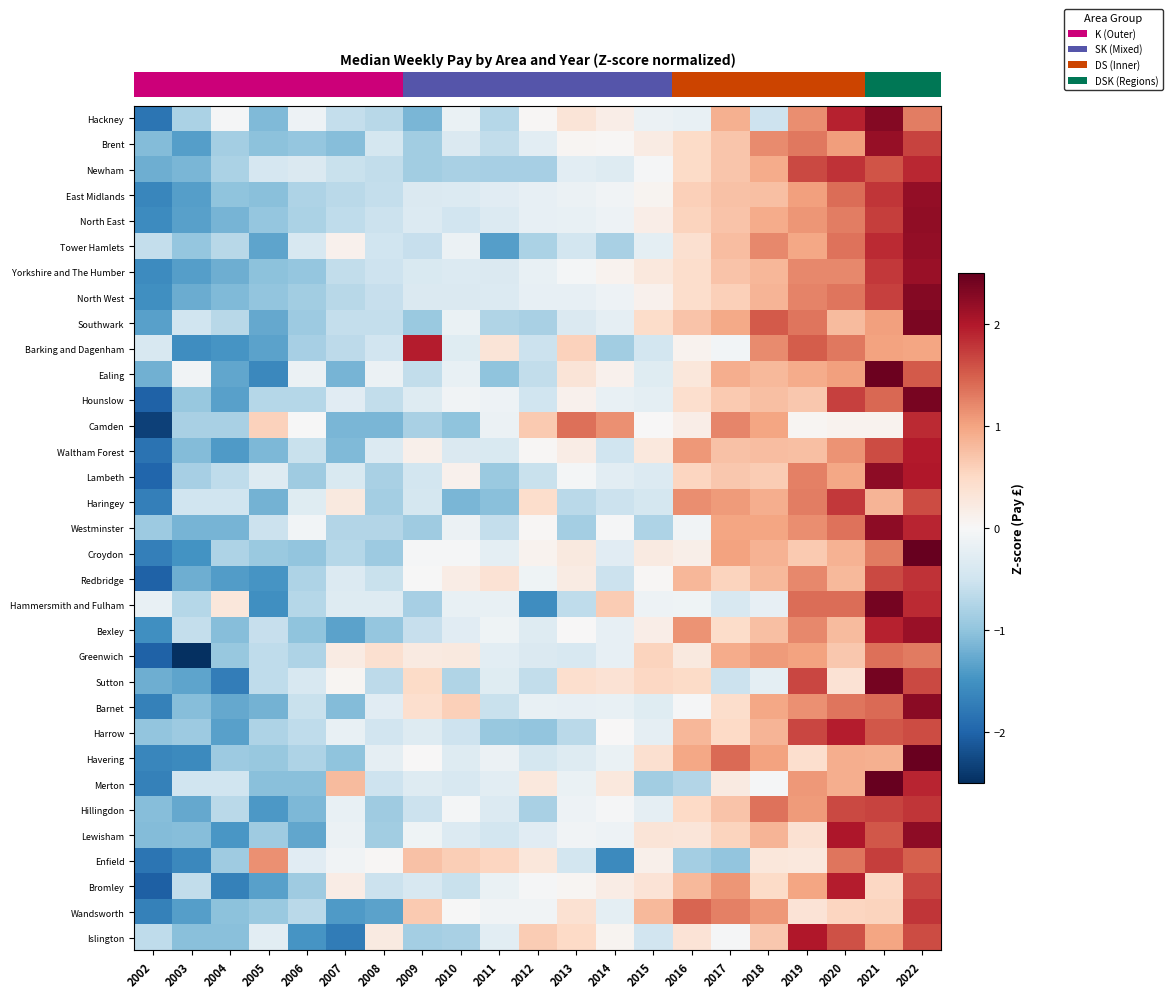

Reading left to right, transcribe all the data shown in this chart.

row_0: -1.8	-0.8	-0.0	-1.1	-0.1	-0.6	-0.7	-1.2	-0.2	-0.7	0.0	0.3	0.2	-0.1	-0.2	0.9	-0.5	1.2	1.9	2.3	1.3
row_1: -1.1	-1.4	-0.8	-1.0	-1.0	-1.1	-0.4	-0.9	-0.4	-0.6	-0.3	0.1	0.0	0.2	0.5	0.7	1.2	1.3	1.0	2.2	1.7
row_2: -1.2	-1.1	-0.8	-0.4	-0.4	-0.6	-0.6	-0.9	-0.8	-0.8	-0.8	-0.3	-0.3	-0.0	0.5	0.7	0.9	1.6	1.8	1.6	1.9
row_3: -1.6	-1.4	-1.0	-1.0	-0.8	-0.7	-0.6	-0.4	-0.3	-0.3	-0.2	-0.1	-0.1	0.1	0.6	0.7	0.7	1.0	1.4	1.8	2.2
row_4: -1.6	-1.4	-1.2	-1.0	-0.8	-0.6	-0.5	-0.3	-0.5	-0.3	-0.2	-0.2	-0.1	0.2	0.5	0.7	0.9	1.1	1.3	1.7	2.2
row_5: -0.6	-1.0	-0.7	-1.3	-0.4	0.1	-0.5	-0.6	-0.1	-1.4	-0.8	-0.5	-0.8	-0.2	0.4	0.8	1.2	1.0	1.4	1.9	2.2
row_6: -1.6	-1.4	-1.2	-1.0	-1.0	-0.6	-0.5	-0.4	-0.3	-0.4	-0.2	-0.1	0.1	0.3	0.4	0.7	0.8	1.2	1.2	1.8	2.2
row_7: -1.5	-1.2	-1.1	-1.0	-0.9	-0.7	-0.6	-0.4	-0.4	-0.3	-0.2	-0.2	-0.1	0.1	0.4	0.6	0.8	1.2	1.3	1.7	2.3
row_8: -1.4	-0.5	-0.7	-1.3	-0.9	-0.6	-0.6	-0.9	-0.2	-0.7	-0.8	-0.4	-0.2	0.5	0.7	1.0	1.5	1.3	0.8	1.0	2.4
row_9: -0.4	-1.6	-1.5	-1.3	-0.8	-0.7	-0.5	2.0	-0.3	0.3	-0.5	0.6	-0.9	-0.5	0.1	-0.1	1.2	1.5	1.3	1.0	1.0
row_10: -1.2	-0.1	-1.3	-1.6	-0.1	-1.2	-0.1	-0.6	-0.2	-1.0	-0.6	0.3	0.1	-0.3	0.3	0.9	0.8	0.9	1.0	2.5	1.5
row_11: -2.0	-1.0	-1.4	-0.7	-0.7	-0.3	-0.6	-0.3	-0.1	-0.1	-0.5	0.1	-0.2	-0.2	0.4	0.7	0.7	0.7	1.7	1.4	2.4
row_12: -2.3	-0.8	-0.8	0.6	-0.0	-1.1	-1.1	-0.8	-1.0	-0.1	0.6	1.4	1.1	0.0	0.2	1.2	1.0	0.1	0.1	0.1	1.9
row_13: -1.8	-1.1	-1.4	-1.1	-0.6	-1.1	-0.3	0.1	-0.4	-0.4	0.0	0.2	-0.5	0.3	1.1	0.7	0.8	0.7	1.1	1.6	2.0
row_14: -2.0	-0.8	-0.6	-0.3	-0.9	-0.4	-0.8	-0.5	0.1	-0.9	-0.6	-0.1	-0.3	-0.3	0.5	0.7	0.6	1.3	1.0	2.2	2.0
row_15: -1.7	-0.5	-0.5	-1.2	-0.3	0.2	-0.9	-0.4	-1.1	-1.0	0.4	-0.7	-0.5	-0.4	1.2	1.1	0.9	1.3	1.8	0.9	1.6
row_16: -0.9	-1.2	-1.2	-0.5	-0.1	-0.7	-0.7	-0.9	-0.1	-0.6	0.0	-0.8	-0.0	-0.8	-0.1	1.0	1.0	1.2	1.4	2.2	1.9
row_17: -1.7	-1.5	-0.8	-0.9	-1.0	-0.7	-0.9	-0.0	-0.0	-0.3	0.1	0.3	-0.3	0.2	0.2	1.0	0.9	0.7	0.9	1.3	2.7
row_18: -2.0	-1.2	-1.4	-1.5	-0.8	-0.3	-0.6	-0.0	0.2	0.4	-0.1	0.2	-0.5	0.0	0.8	0.6	0.8	1.2	0.8	1.7	1.8
row_19: -0.2	-0.7	0.3	-1.5	-0.7	-0.3	-0.3	-0.8	-0.2	-0.2	-1.5	-0.6	0.6	-0.1	-0.1	-0.4	-0.2	1.4	1.4	2.4	1.9
row_20: -1.5	-0.6	-1.1	-0.6	-1.0	-1.3	-1.0	-0.6	-0.3	-0.1	-0.3	0.0	-0.2	0.2	1.1	0.5	0.7	1.2	0.8	1.9	2.2
row_21: -2.0	-2.6	-1.0	-0.6	-0.8	0.2	0.4	0.2	0.3	-0.3	-0.4	-0.4	-0.2	0.5	0.2	0.9	1.1	1.0	0.7	1.4	1.3
row_22: -1.2	-1.3	-1.7	-0.6	-0.4	0.0	-0.7	0.5	-0.8	-0.3	-0.6	0.4	0.4	0.5	0.5	-0.5	-0.2	1.7	0.4	2.4	1.7
row_23: -1.7	-1.1	-1.3	-1.2	-0.6	-1.1	-0.3	0.4	0.6	-0.6	-0.2	-0.2	-0.2	-0.3	-0.0	0.4	1.0	1.1	1.3	1.4	2.3
row_24: -1.0	-0.9	-1.4	-0.8	-0.6	-0.2	-0.5	-0.3	-0.5	-0.9	-1.0	-0.7	0.0	-0.2	0.8	0.5	0.9	1.7	2.0	1.6	1.6
row_25: -1.6	-1.6	-0.9	-1.0	-0.8	-1.0	-0.2	0.0	-0.3	-0.2	-0.4	-0.3	-0.2	0.4	1.0	1.4	1.0	0.4	0.9	0.9	2.5
row_26: -1.7	-0.5	-0.5	-1.0	-1.0	0.8	-0.5	-0.3	-0.4	-0.3	0.3	-0.2	0.3	-0.9	-0.7	0.2	-0.0	1.1	0.9	2.7	1.9
row_27: -1.1	-1.3	-0.7	-1.4	-1.1	-0.2	-0.9	-0.5	-0.0	-0.4	-0.8	-0.1	-0.0	-0.2	0.5	0.7	1.4	1.1	1.6	1.7	1.8
row_28: -1.1	-1.1	-1.5	-0.9	-1.3	-0.1	-0.9	-0.1	-0.3	-0.5	-0.3	-0.1	-0.1	0.3	0.3	0.6	0.8	0.4	2.0	1.6	2.2
row_29: -1.8	-1.6	-0.9	1.1	-0.3	-0.1	0.0	0.7	0.6	0.5	0.3	-0.5	-1.6	0.1	-0.9	-1.0	0.3	0.3	1.3	1.7	1.5
row_30: -2.0	-0.6	-1.7	-1.4	-0.9	0.2	-0.5	-0.4	-0.6	-0.2	-0.0	0.0	0.2	0.4	0.8	1.1	0.5	1.0	2.0	0.5	1.7
row_31: -1.7	-1.4	-1.0	-0.9	-0.7	-1.4	-1.3	0.6	-0.0	-0.1	-0.1	0.4	-0.2	0.8	1.5	1.3	1.1	0.3	0.5	0.6	1.8
row_32: -0.6	-1.1	-1.1	-0.3	-1.5	-1.7	0.2	-0.9	-0.8	-0.3	0.6	0.5	0.1	-0.5	0.3	-0.0	0.7	2.0	1.6	1.0	1.6